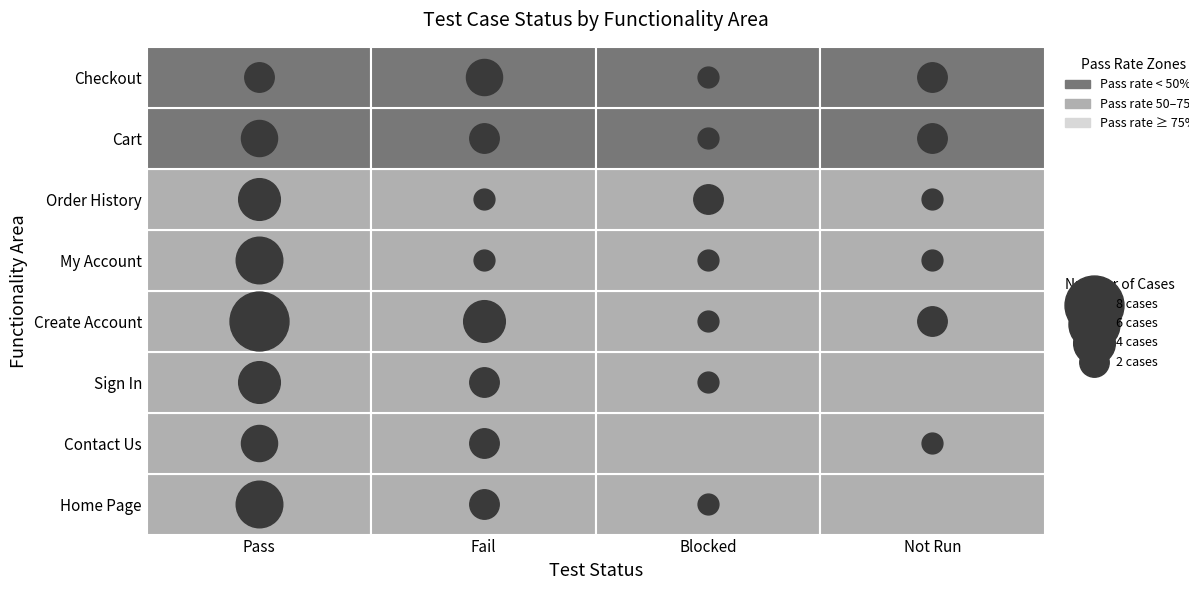

Which series has the largest total across all categories?

Pass